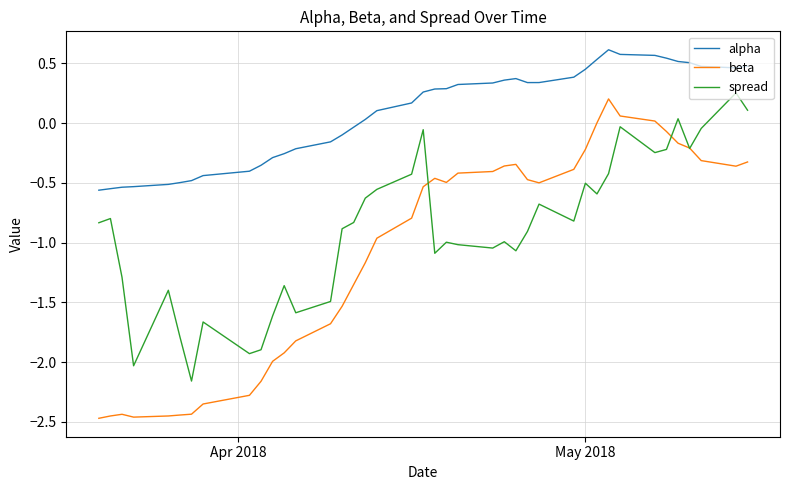

Which series has the largest total across all categories?

alpha